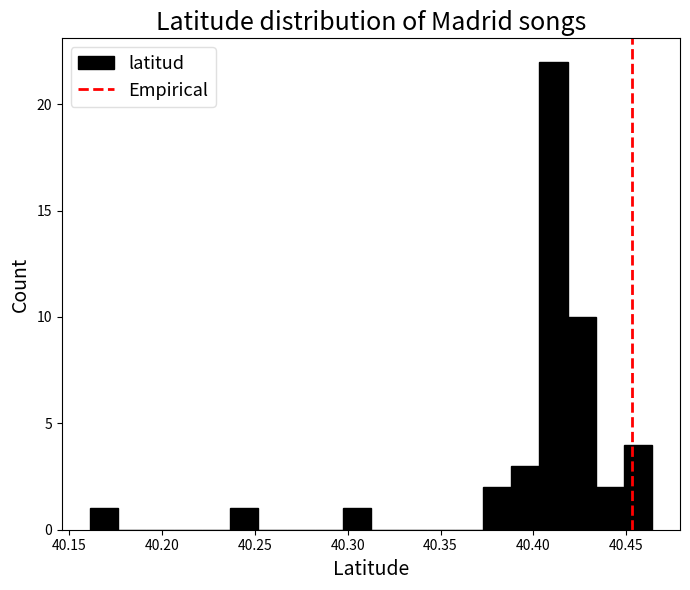

Around what value on the x-axis is the tallest bar? Give the approximate position of its centre, as read against the axis.

40.410